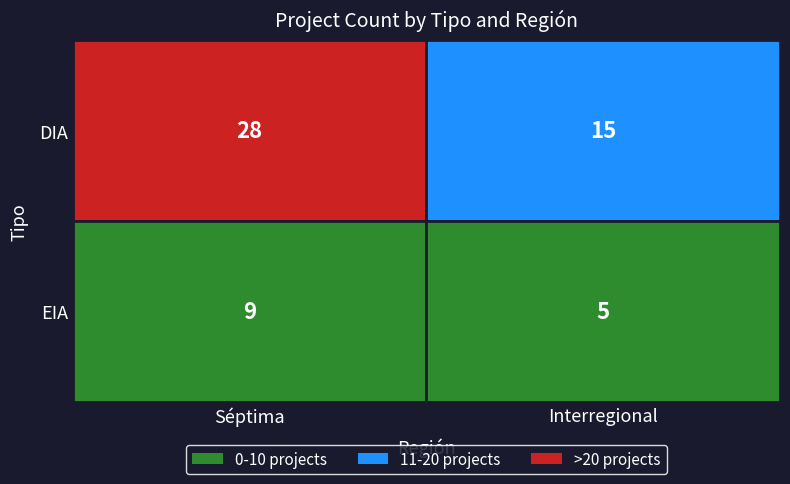

What is the total value across all series at Interregional?

20